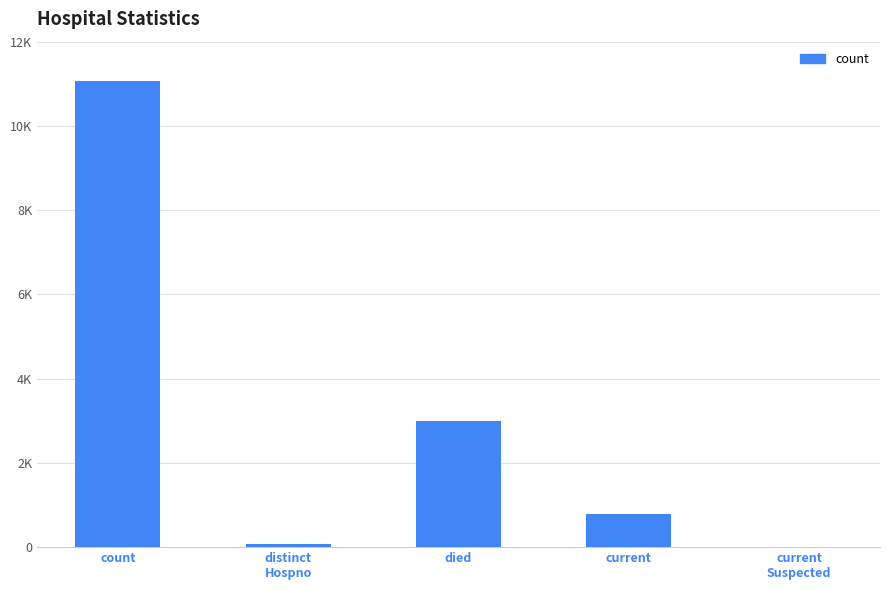

At which label is the value closest to 5534?

died